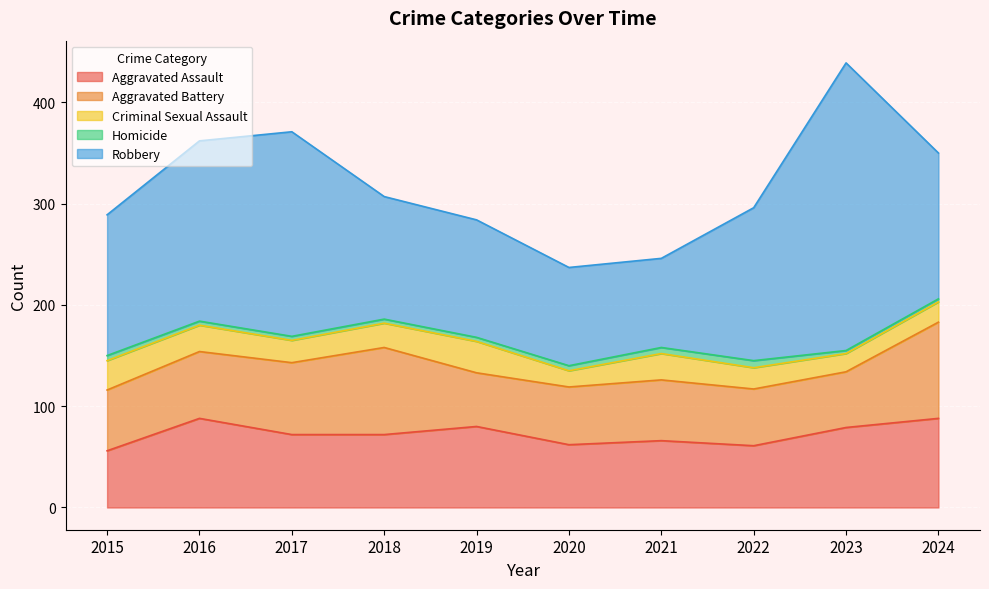

What is the spread (max minus min) of values at 2017?

198